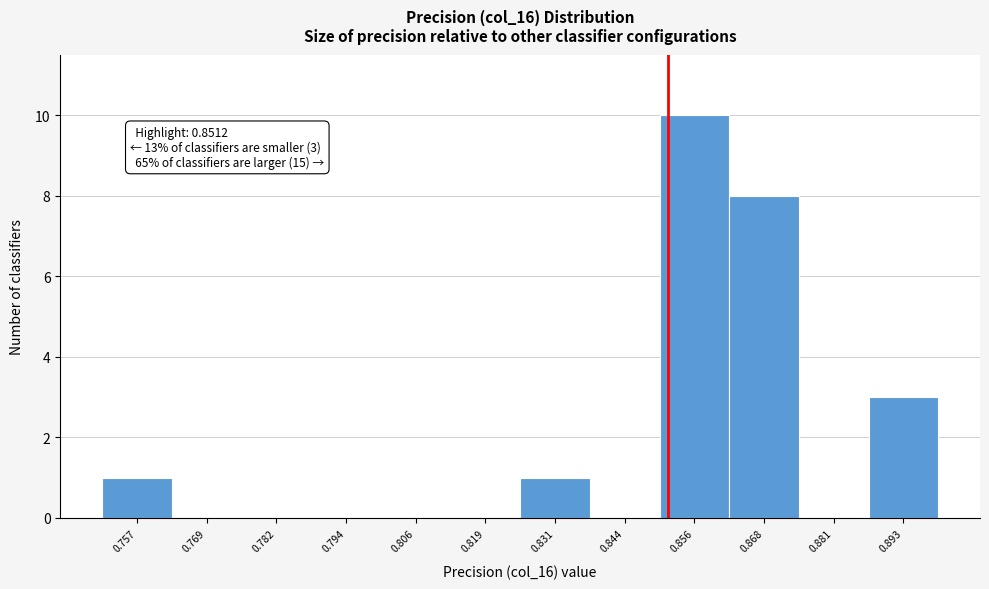

Which range on the x-axis has the tallest bar?

0.850 to 0.862